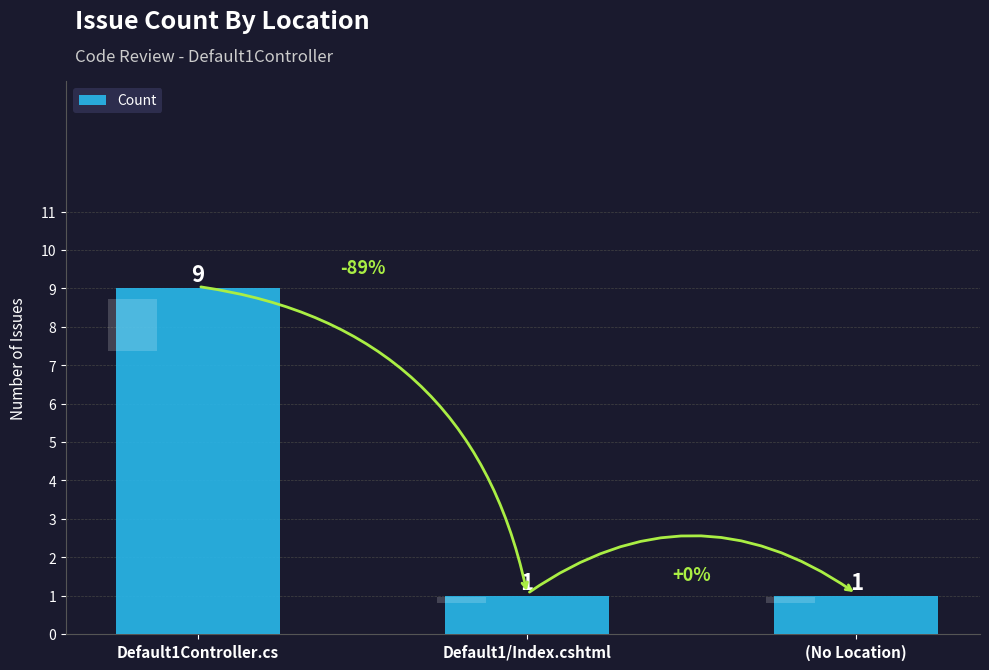

Which has a higher value, (No Location) or Default1Controller.cs?

Default1Controller.cs